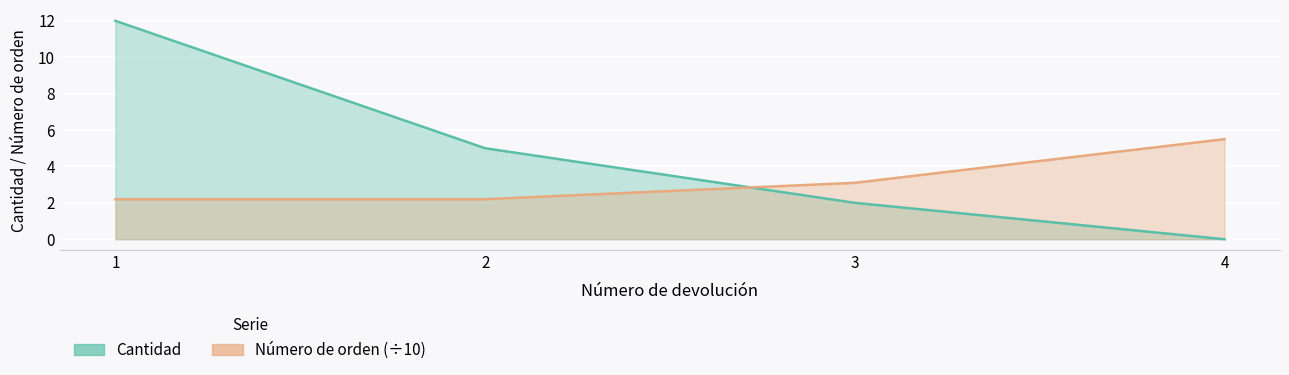

What value does the Número de orden series have at 2?

2.2